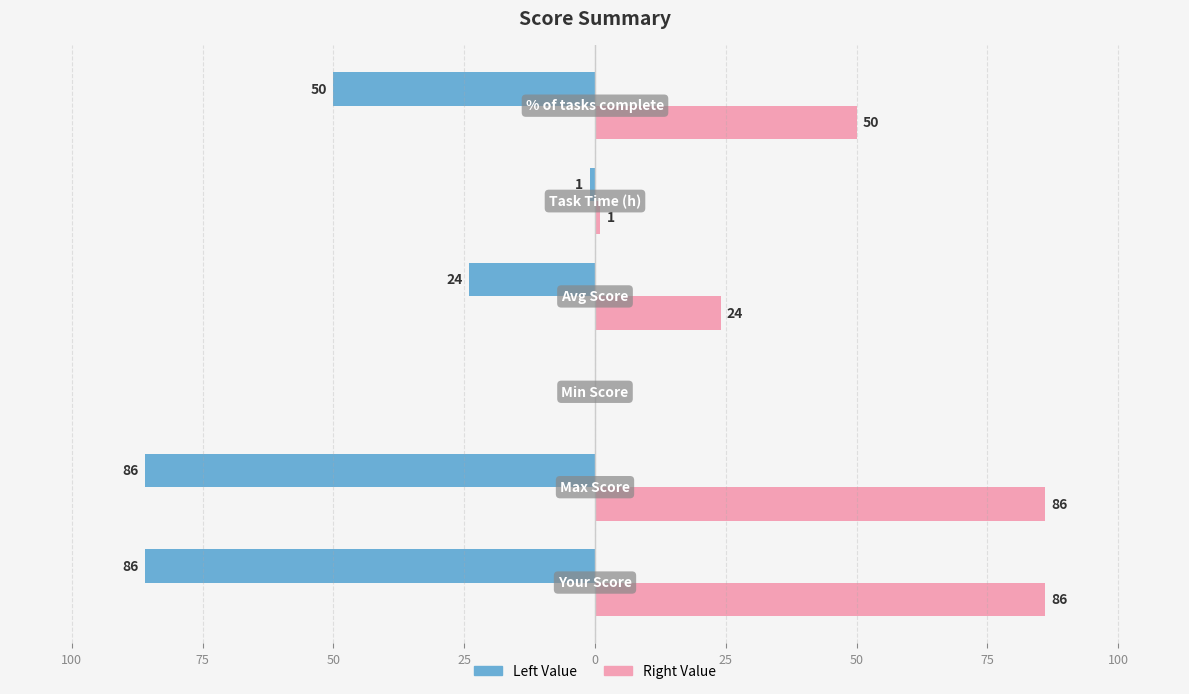

What are all the series names shown in the legend?

Left Value, Right Value